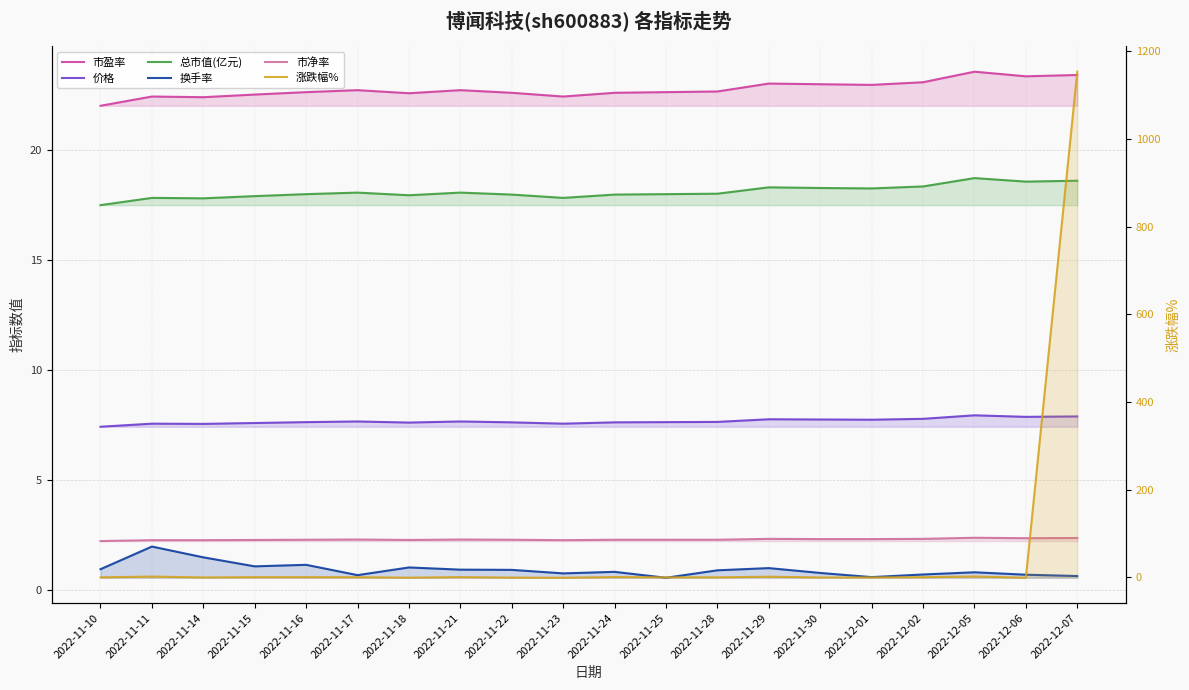

The value of 市盈率 at 2022-11-21 is 22.7. True or false?

True